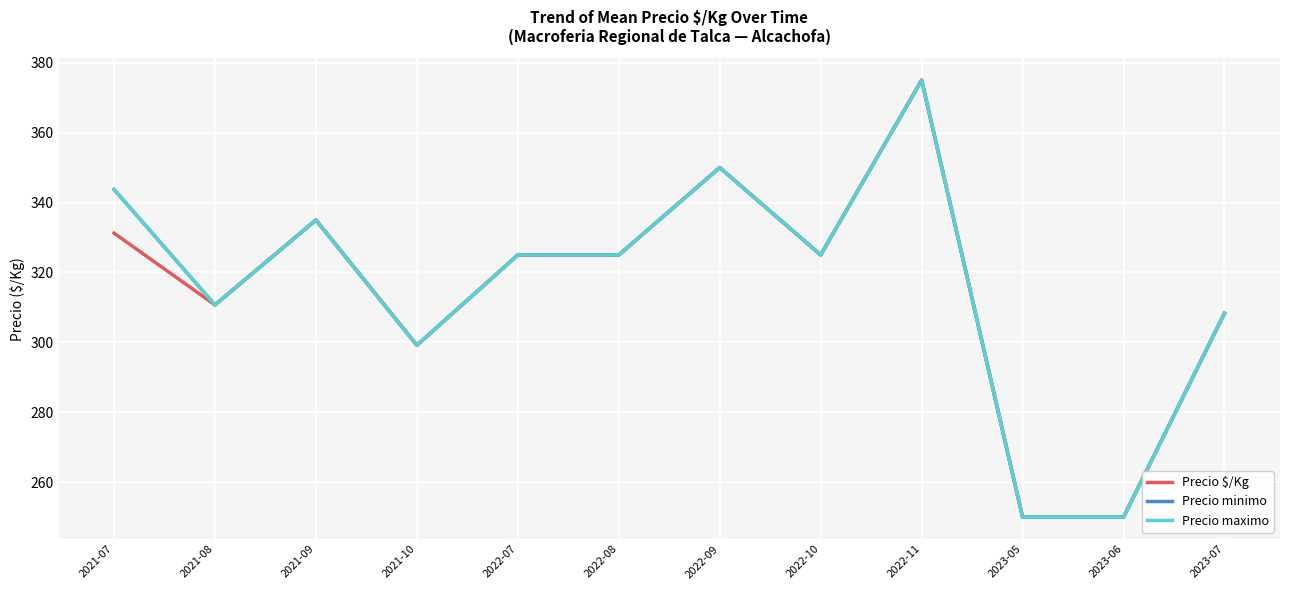

Is this an area chart (filled region under the line)?

No